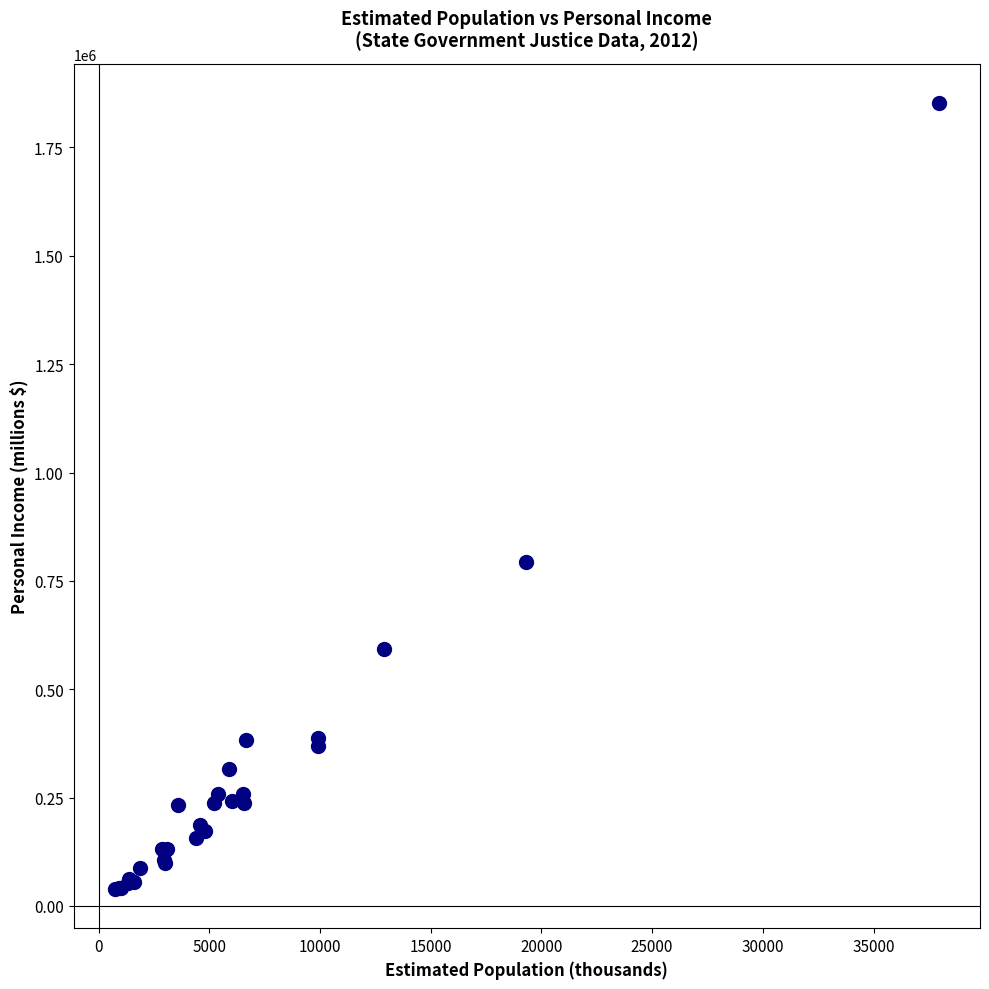

What Y value in the scatter plot is closest to 945783?

793429